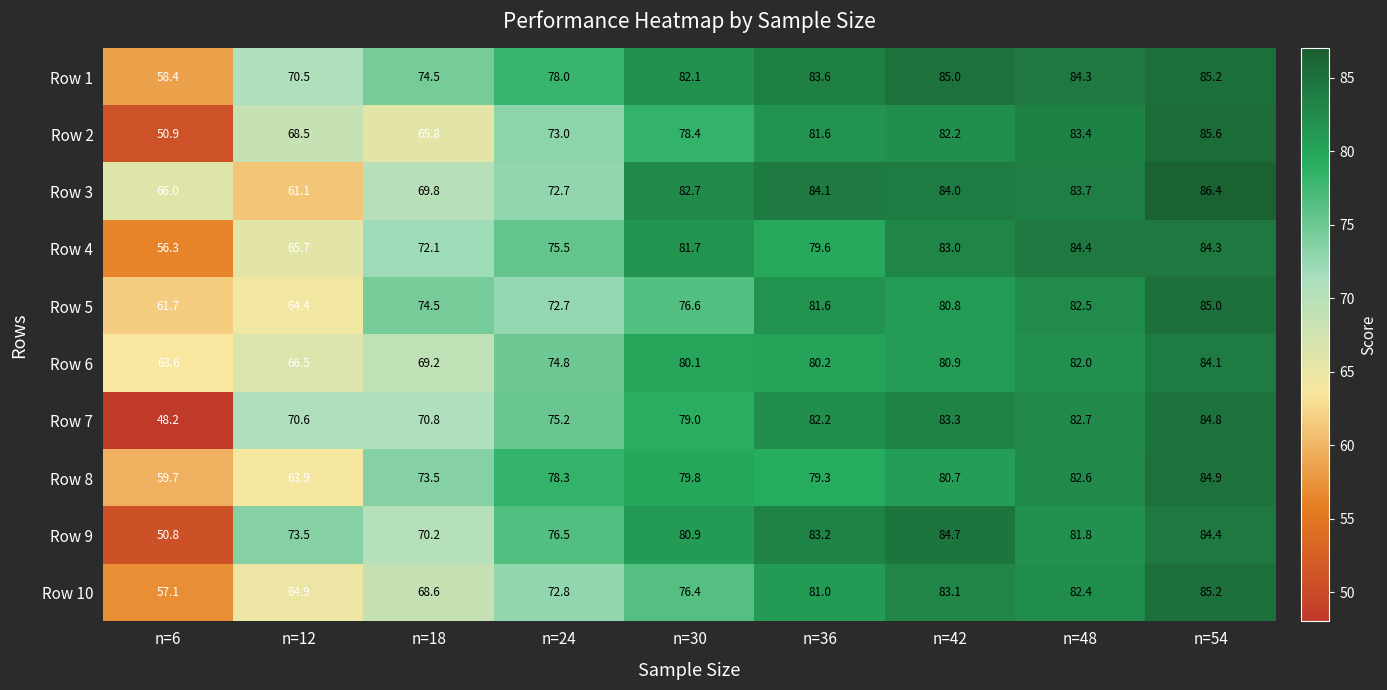

True or false: Row 7 has a value of 82.7 at n=48.

True